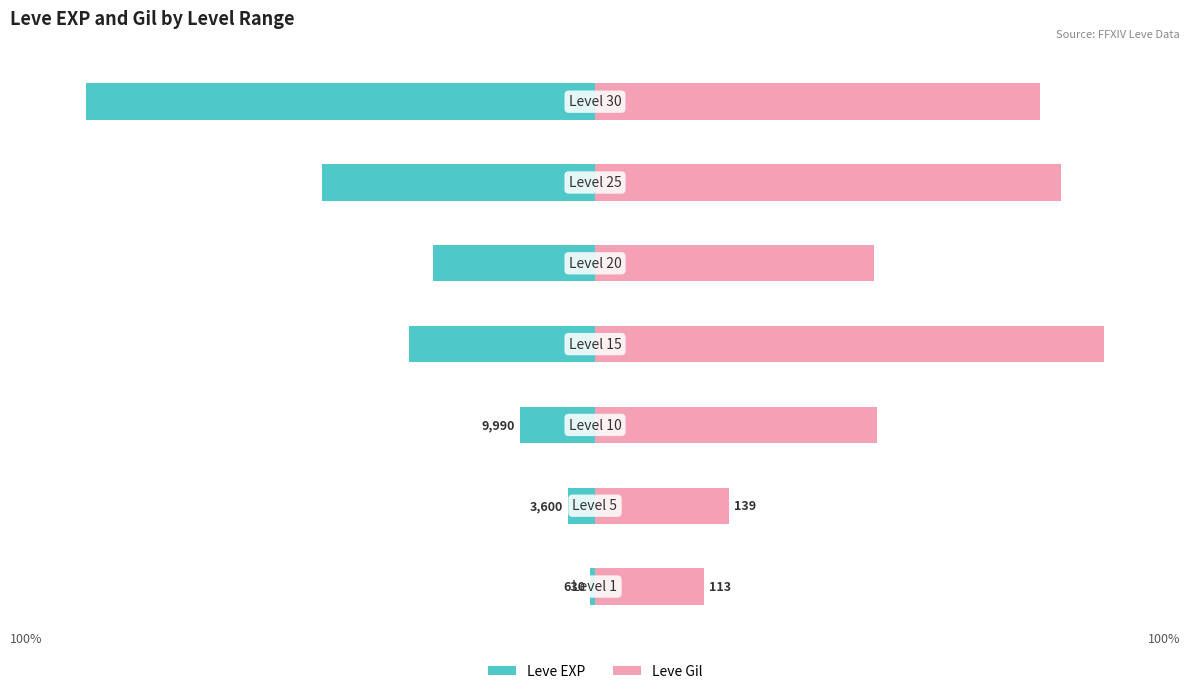

How many groups of bars are there?

7